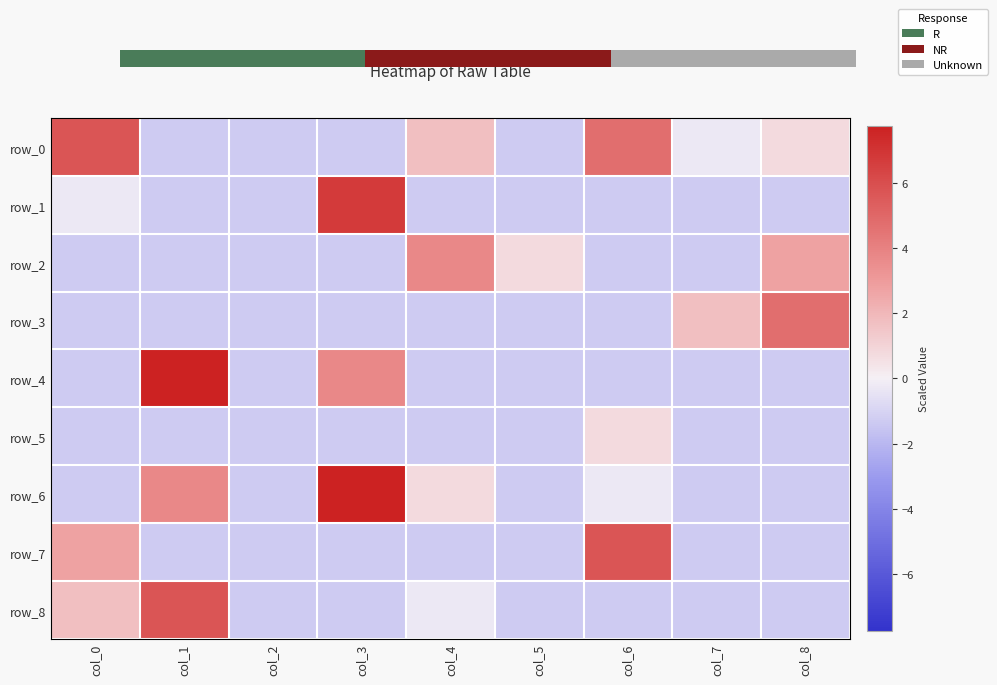

Rank the series by their maximum value, from lowest to highest.

row_5, row_2, row_3, row_0, row_7, row_8, row_1, row_4, row_6